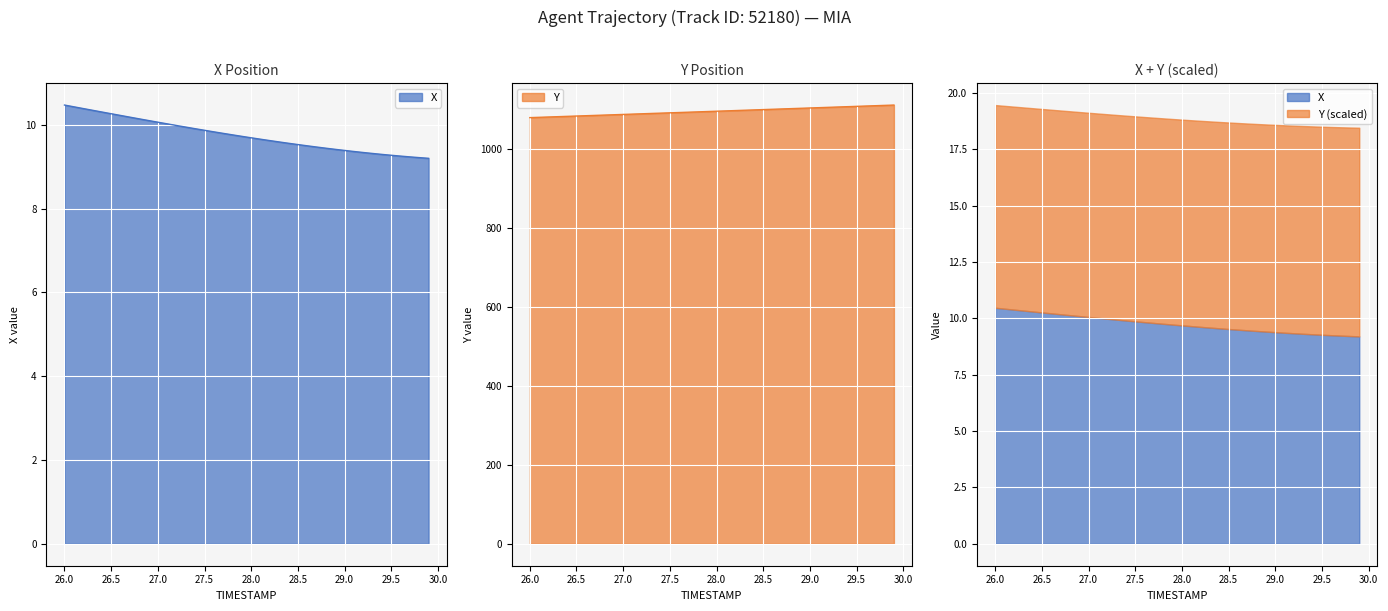

True or false: X and Y intersect in this chart.

False